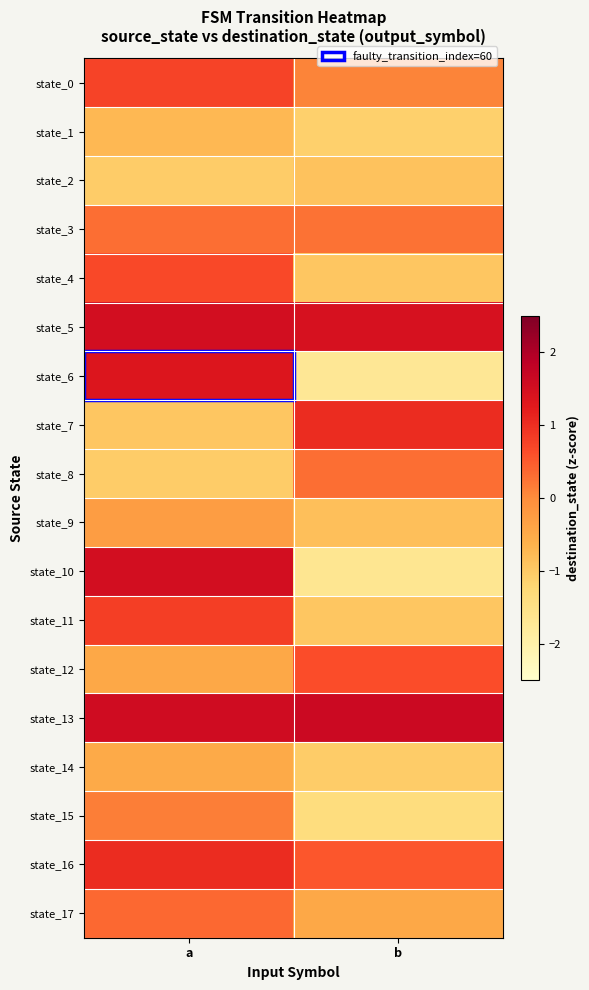

Count the number of data series in this chart.

18